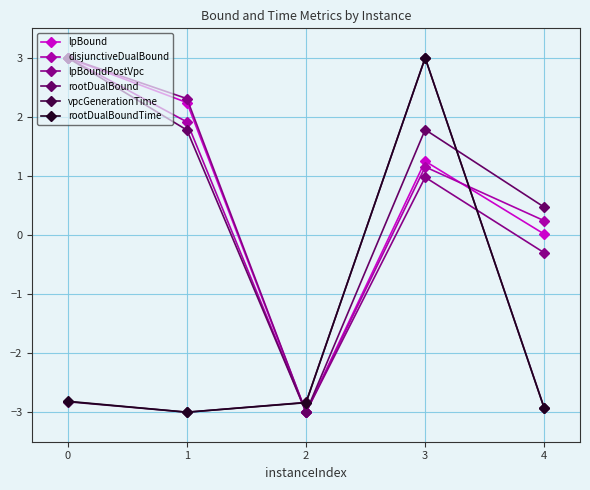

True or false: rootDualBoundTime has a value of -2.0 at 1.

False